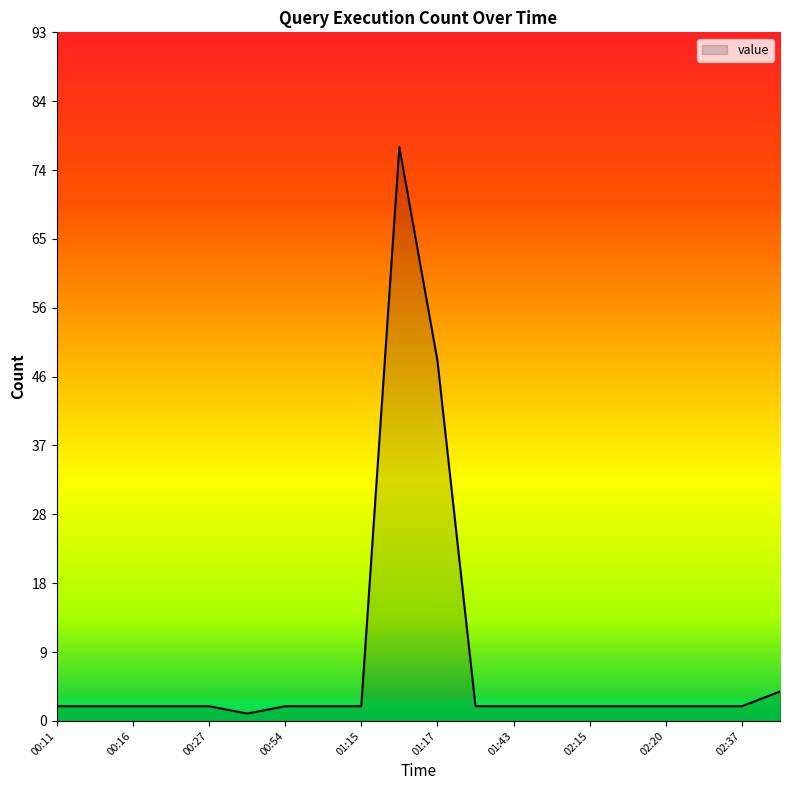

What is the maximum value shown in the chart?

78